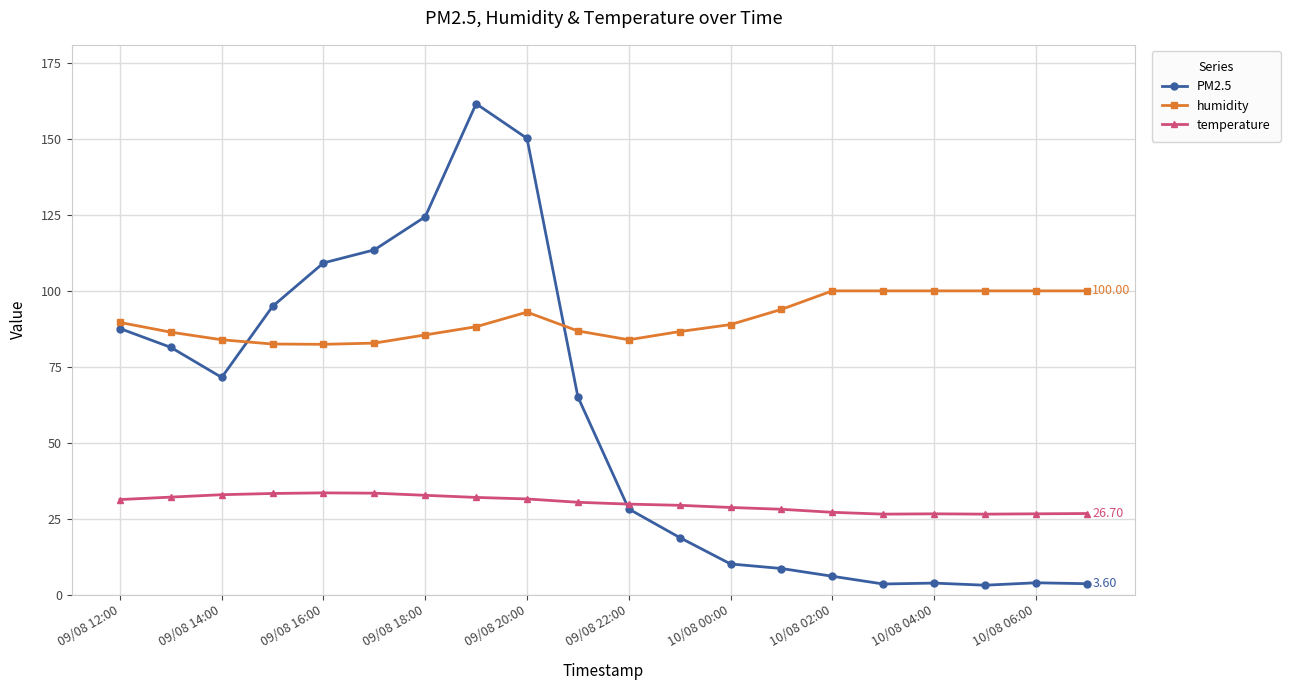

Rank the series by their average value, from lowest to highest.

temperature, PM2.5, humidity